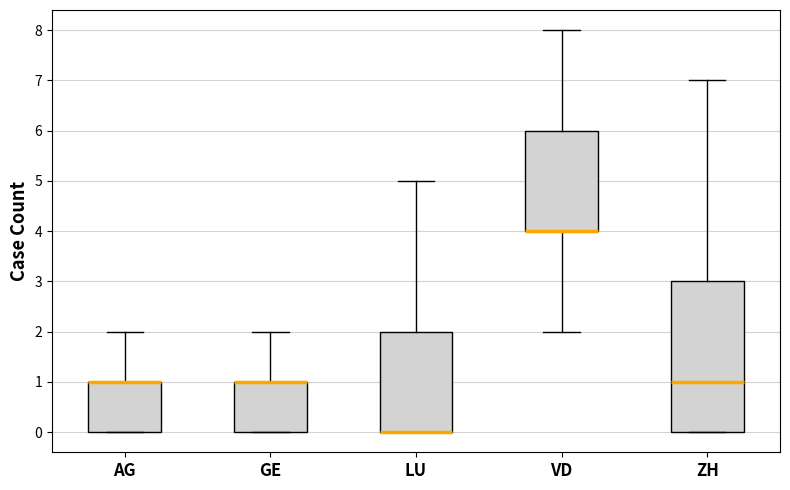

Reading left to right, read every box against the y-axis: the position of its median line, the range the box covers, and the ends of its whiskers. The values are not printed on the chart, so give them approximately, as read against the axis.

AG: median 1 (drawn on the box's upper edge), box 0 to 1, whiskers 0 to 2
GE: median 1 (drawn on the box's upper edge), box 0 to 1, whiskers 0 to 2
LU: median 0 (drawn on the box's lower edge), box 0 to 2, whiskers 0 to 5
VD: median 4 (drawn on the box's lower edge), box 4 to 6, whiskers 2 to 8
ZH: median 1, box 0 to 3, whiskers 0 to 7